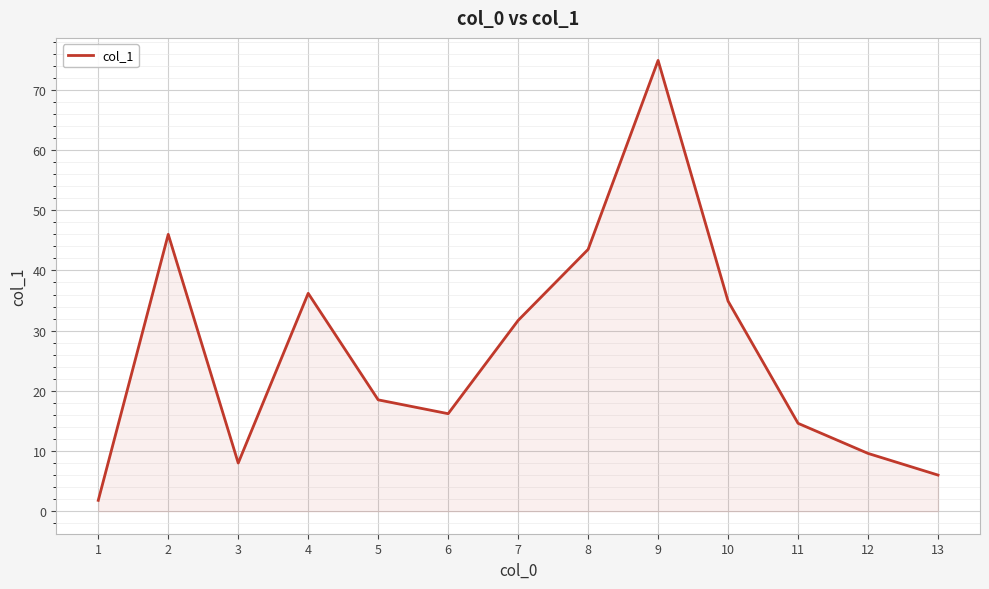

Which has a higher value, 3 or 12?

12